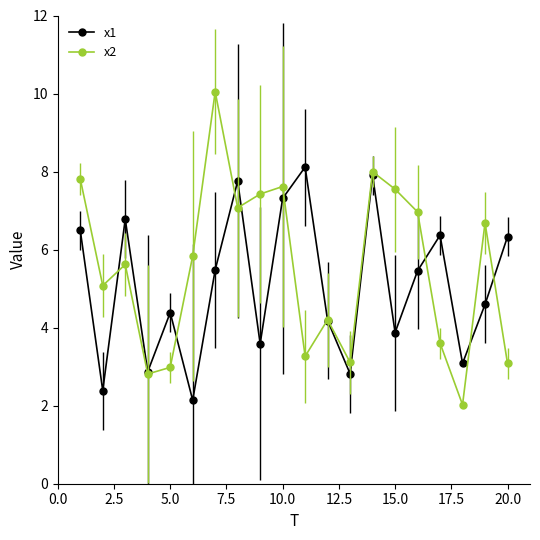

What is the value of the x1 point at the 12th from the left?

4.2